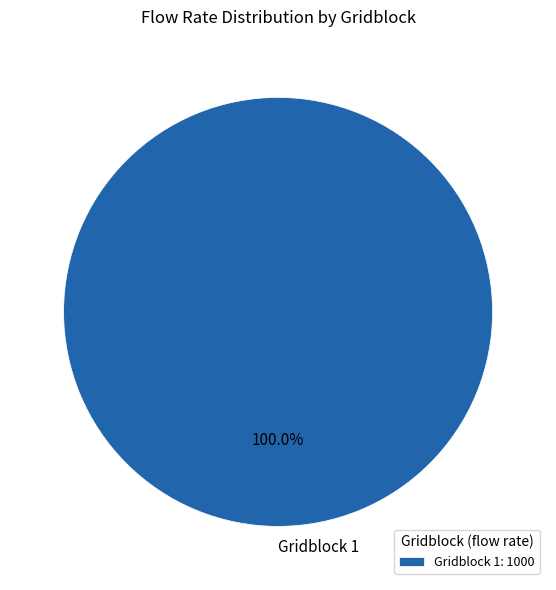

Is there any slice that represents more than half of the pie?

Yes